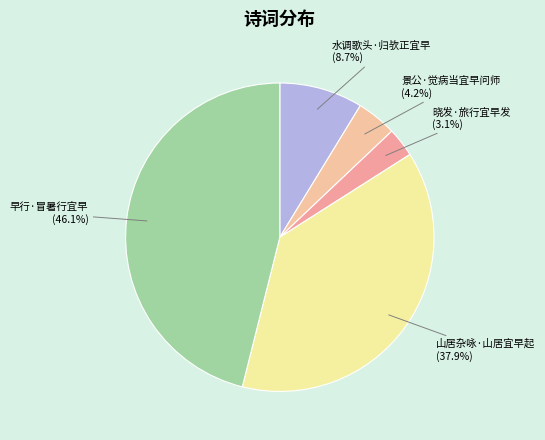

How many segments does this pie chart have?

5